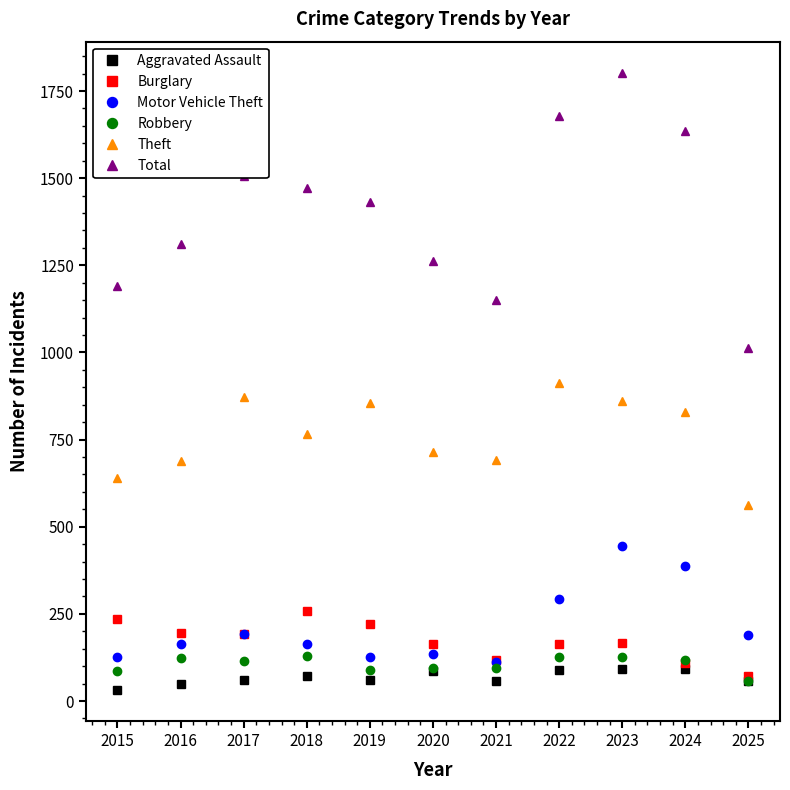

Count the number of categories in the chart.

11